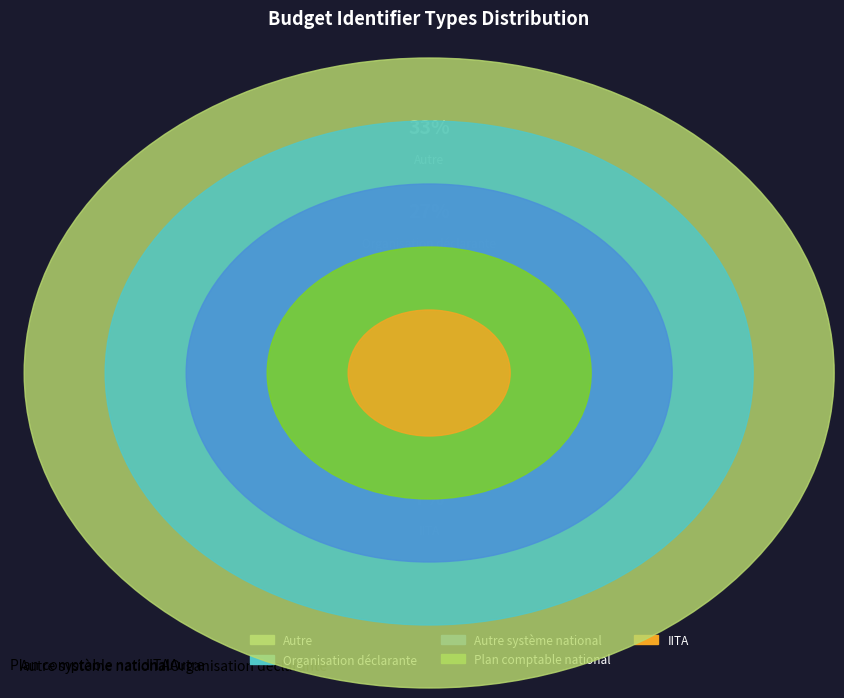

What is the ratio of the value at Autre to the value at Plan comptable national?

2.5